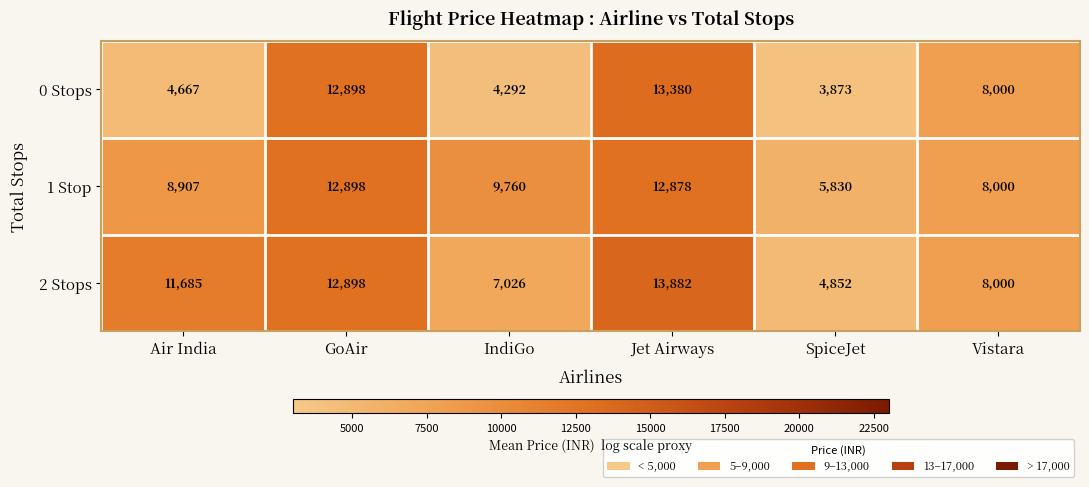

At which category is the sum across all series the highest?

Jet Airways